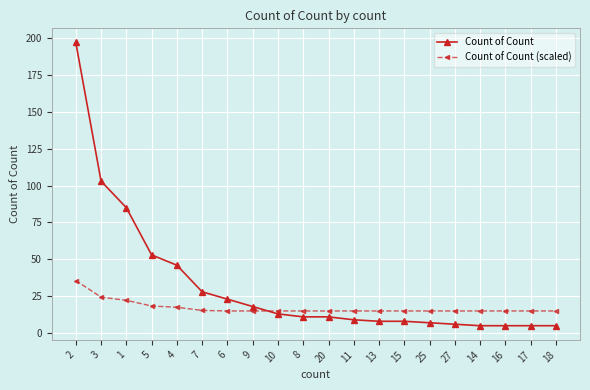

After their last crossing, which series has the higher values: Count of Count (scaled) or Count of Count?

Count of Count (scaled)